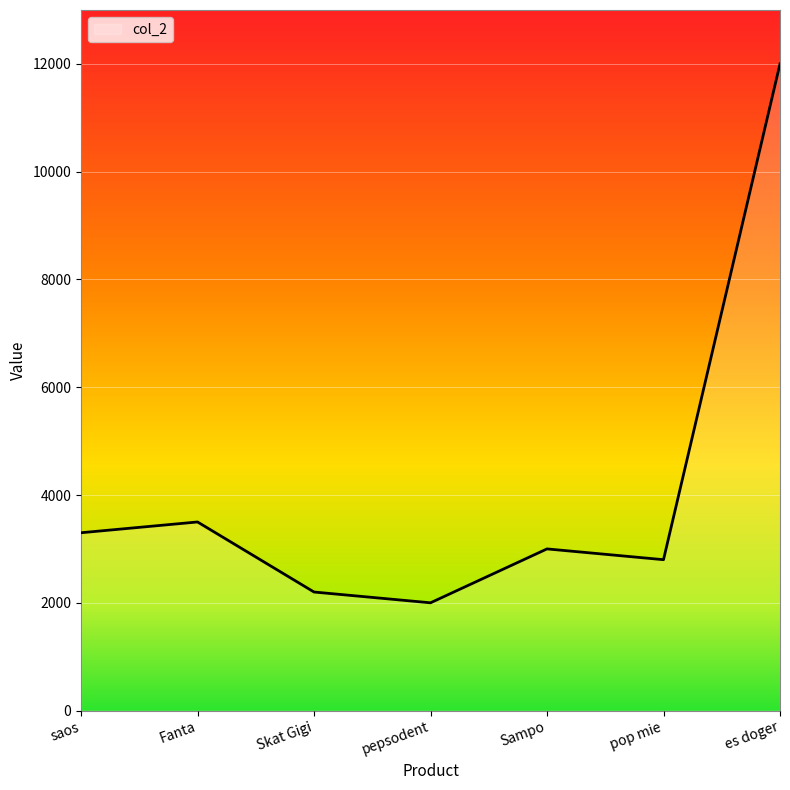

At which label does the data first exceed 3000?

saos